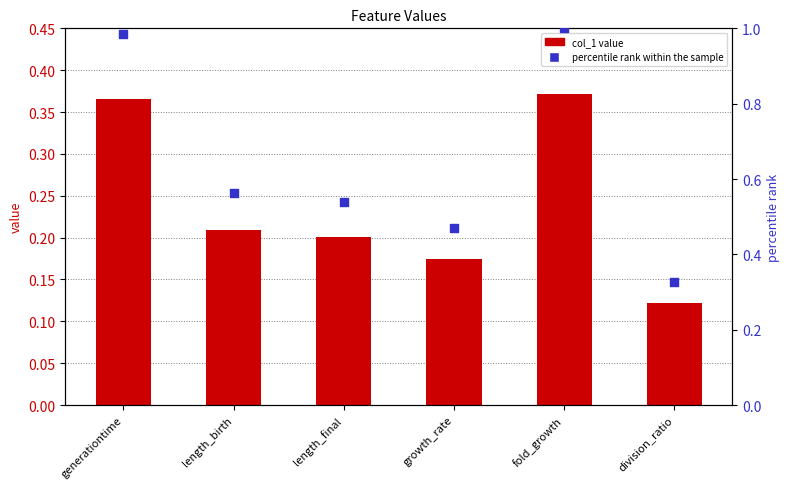

At which category is the sum across all series the highest?

fold_growth